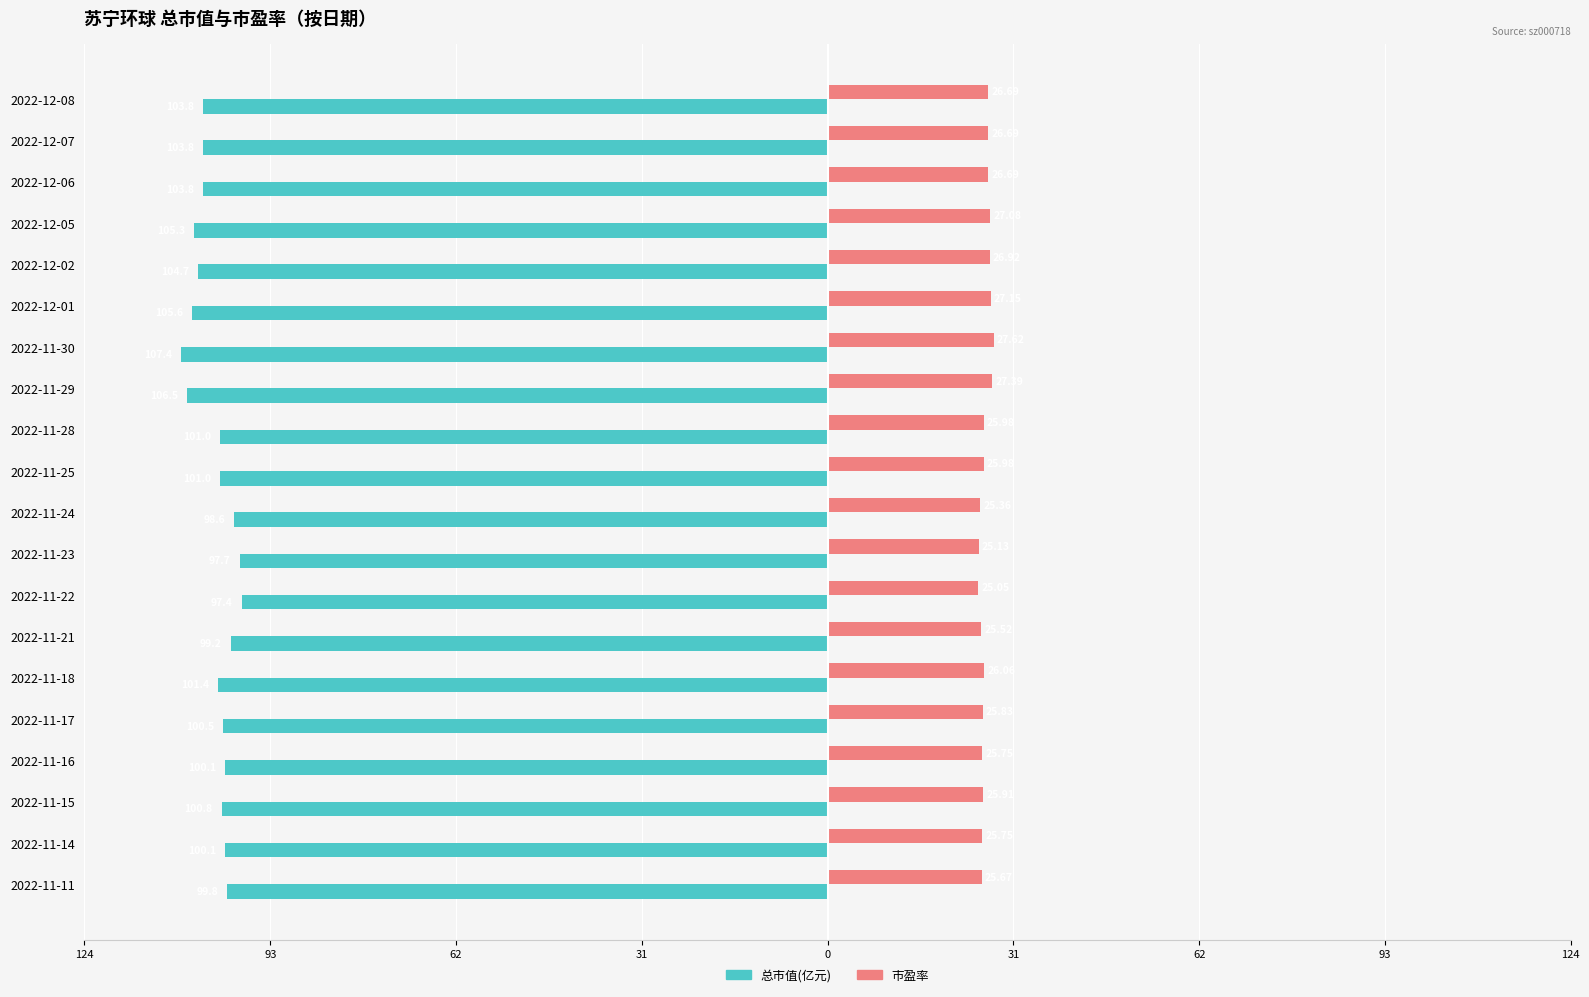

What are all the series names shown in the legend?

总市值(亿元), 市盈率